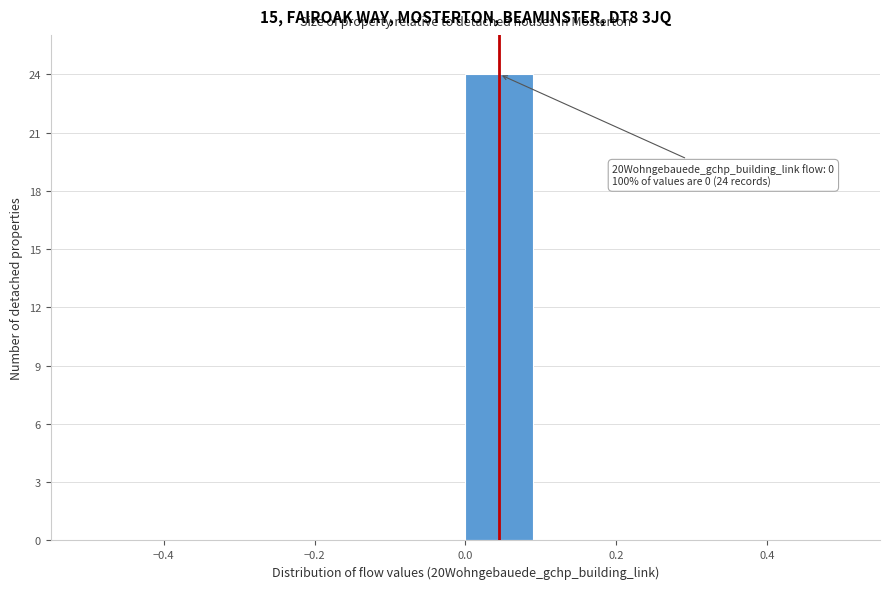

Over which range of the x-axis is the bar tallest?

0.0 to 0.1